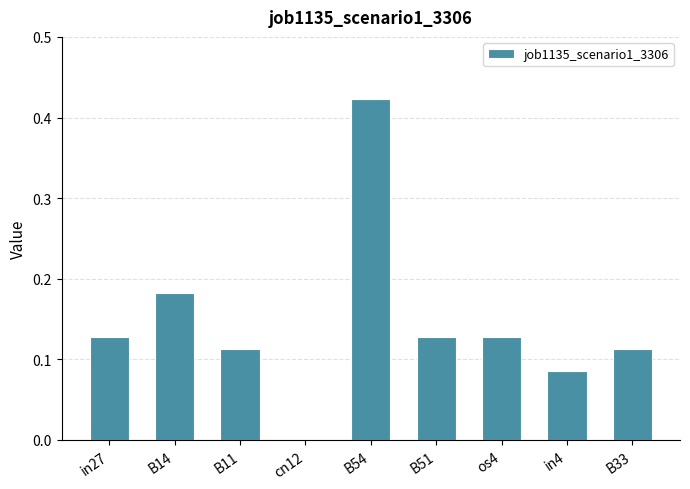

Between in4 and os4, which is larger?

os4